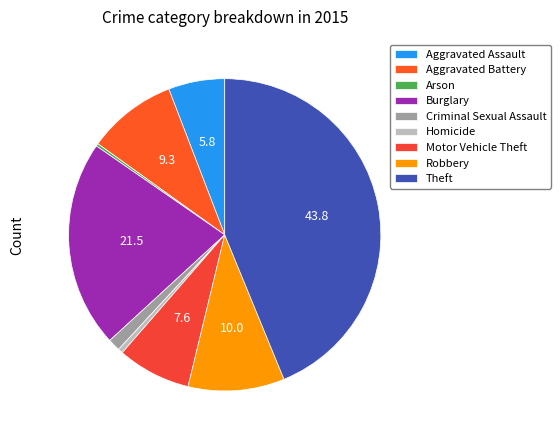

To the nearest percent, what is the difference between the Aggravated Battery and Robbery slice percentages?

1%